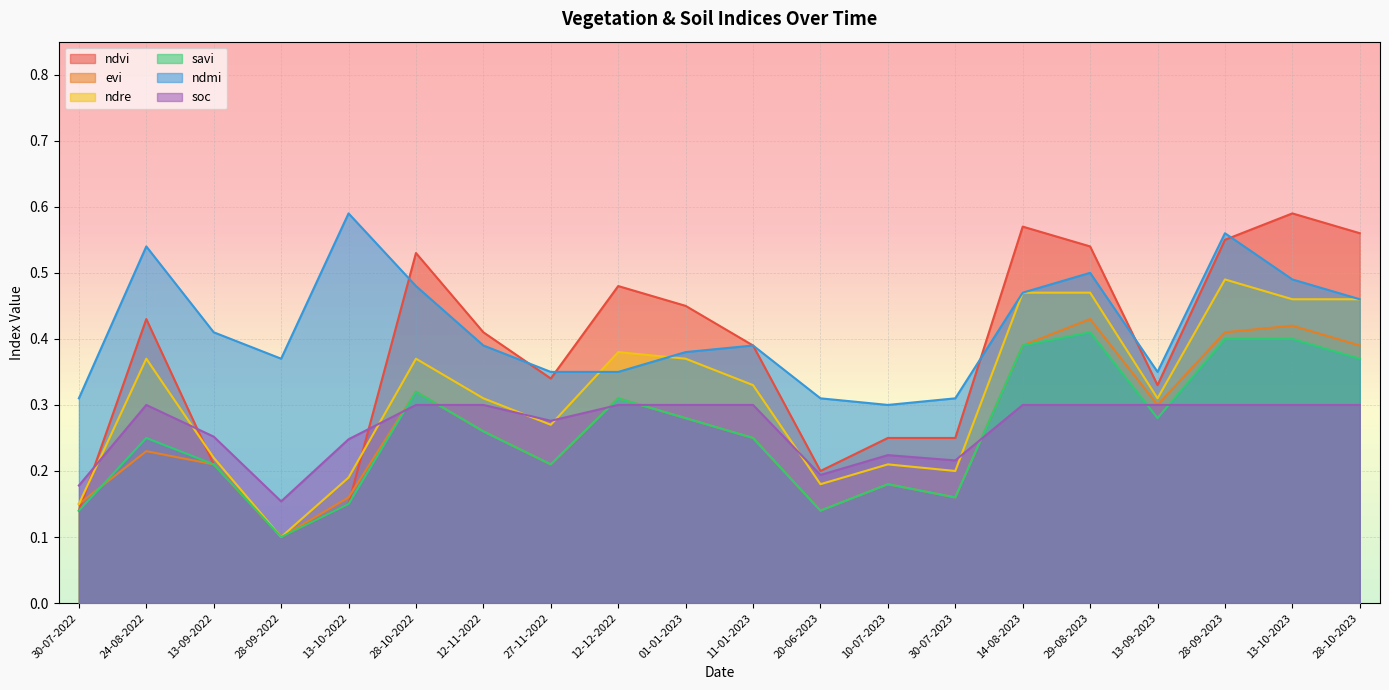

At how many categories does at least one series exceed 0?

20